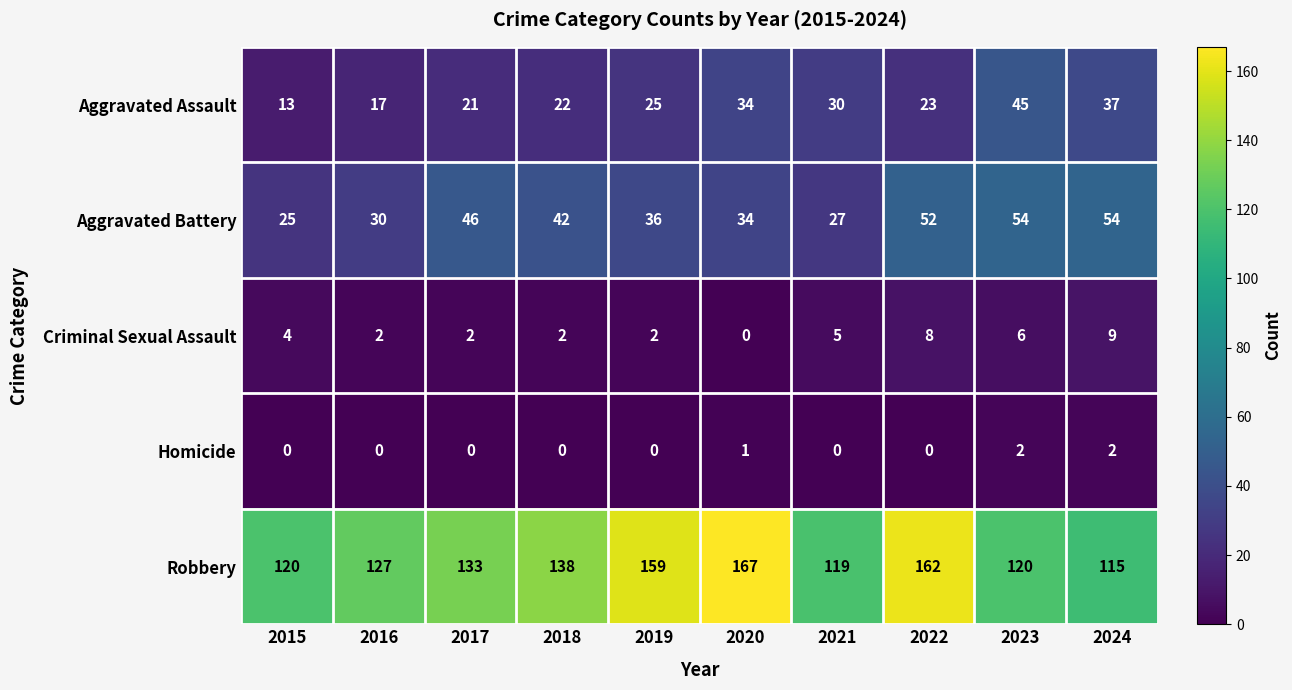

At how many categories does at least one series exceed 32?

10